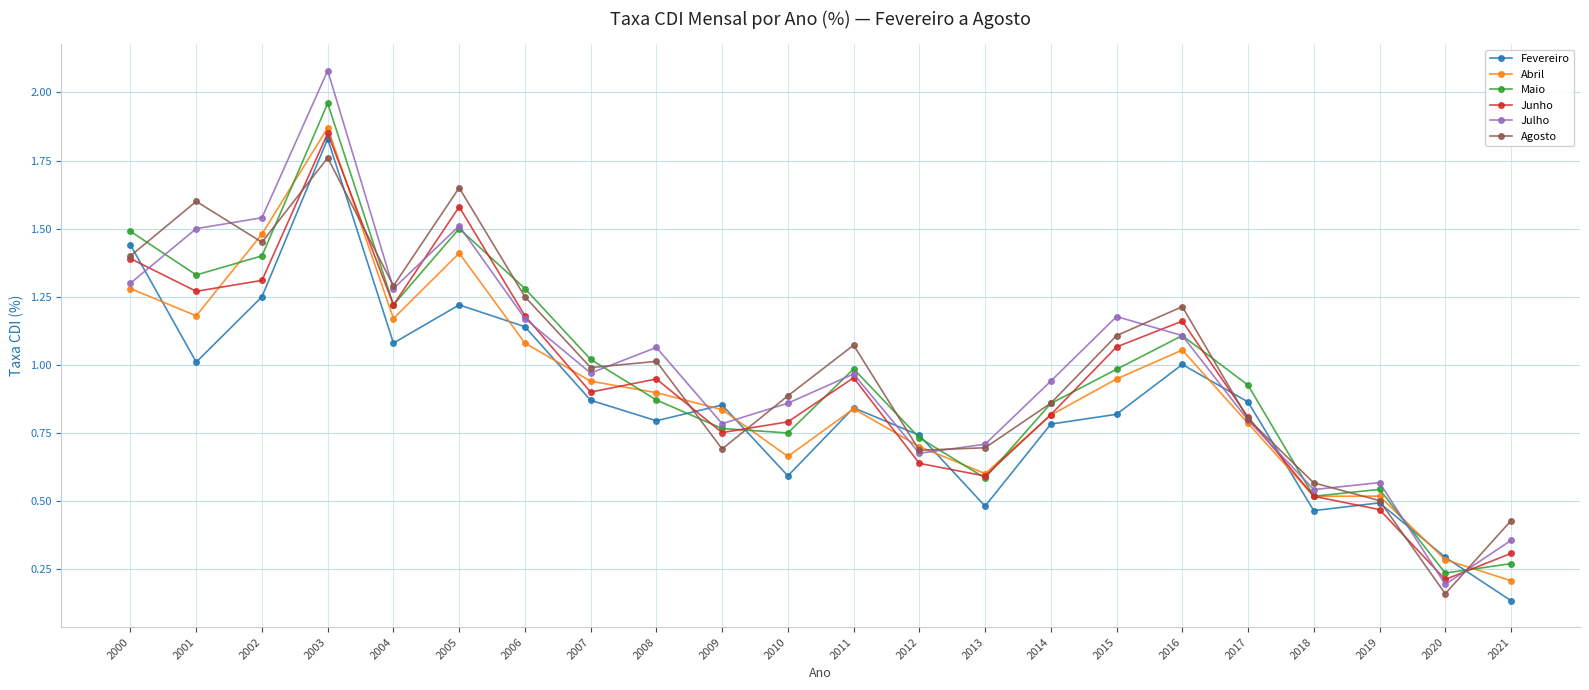

At which label does Abril reach its peak?

2003